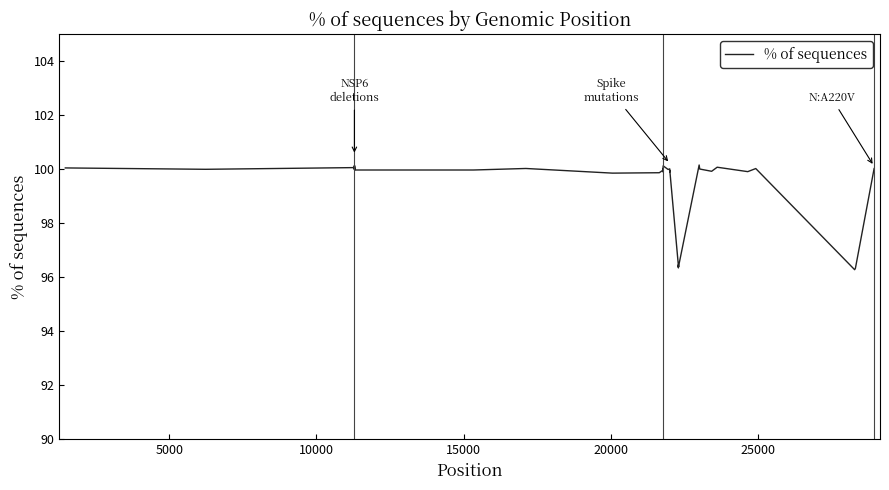

What is the minimum value shown in the chart?

96.3